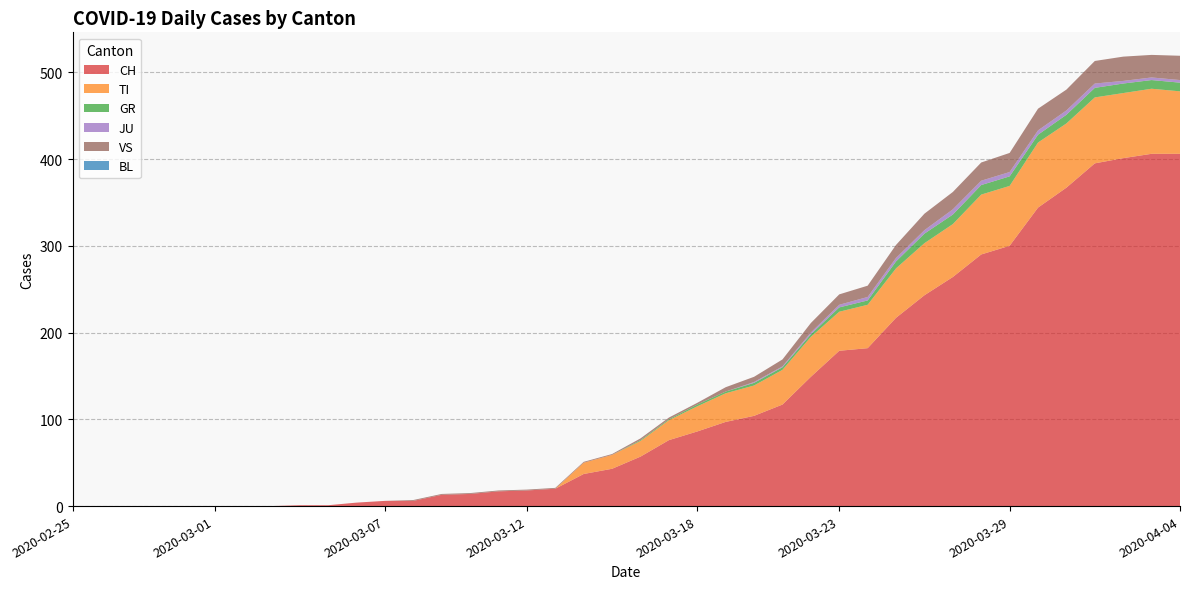

Reading left to right, transcribe all the data shown in this chart.

CH: 2020-02-25=0	2020-02-26=0	2020-02-27=0	2020-02-28=0	2020-02-29=0	2020-03-01=0	2020-03-02=0	2020-03-03=0	2020-03-04=1	2020-03-05=1	2020-03-06=4	2020-03-07=6	2020-03-08=6	2020-03-09=13	2020-03-10=14	2020-03-11=17	2020-03-12=18	2020-03-13=20	2020-03-14=37	2020-03-15=43	2020-03-16=57	2020-03-17=76	2020-03-18=86	2020-03-19=97	2020-03-20=104	2020-03-21=117	2020-03-22=149	2020-03-23=179	2020-03-24=182	2020-03-25=217	2020-03-26=243	2020-03-27=264	2020-03-28=290	2020-03-29=300	2020-03-30=344	2020-03-31=367	2020-04-01=395	2020-04-02=401	2020-04-03=406	2020-04-04=406
TI: 2020-02-25=0	2020-02-26=0	2020-02-27=0	2020-02-28=0	2020-02-29=0	2020-03-01=0	2020-03-02=0	2020-03-03=0	2020-03-04=0	2020-03-05=0	2020-03-06=0	2020-03-07=0	2020-03-08=0	2020-03-09=0	2020-03-10=0	2020-03-11=0	2020-03-12=0	2020-03-13=0	2020-03-14=13	2020-03-15=16	2020-03-16=18	2020-03-17=23	2020-03-18=29	2020-03-19=33	2020-03-20=35	2020-03-21=40	2020-03-22=46	2020-03-23=45	2020-03-24=50	2020-03-25=57	2020-03-26=60	2020-03-27=61	2020-03-28=69	2020-03-29=69	2020-03-30=75	2020-03-31=74	2020-04-01=76	2020-04-02=75	2020-04-03=75	2020-04-04=72
GR: 2020-02-25=0	2020-02-26=0	2020-02-27=0	2020-02-28=0	2020-02-29=0	2020-03-01=0	2020-03-02=0	2020-03-03=0	2020-03-04=0	2020-03-05=0	2020-03-06=0	2020-03-07=0	2020-03-08=0	2020-03-09=0	2020-03-10=0	2020-03-11=0	2020-03-12=0	2020-03-13=0	2020-03-14=0	2020-03-15=0	2020-03-16=1	2020-03-17=1	2020-03-18=2	2020-03-19=2	2020-03-20=3	2020-03-21=3	2020-03-22=3	2020-03-23=5	2020-03-24=5	2020-03-25=8	2020-03-26=11	2020-03-27=11	2020-03-28=11	2020-03-29=11	2020-03-30=9	2020-03-31=10	2020-04-01=11	2020-04-02=11	2020-04-03=10	2020-04-04=10
JU: 2020-02-25=0	2020-02-26=0	2020-02-27=0	2020-02-28=0	2020-02-29=0	2020-03-01=0	2020-03-02=0	2020-03-03=0	2020-03-04=0	2020-03-05=0	2020-03-06=0	2020-03-07=0	2020-03-08=0	2020-03-09=0	2020-03-10=0	2020-03-11=0	2020-03-12=0	2020-03-13=0	2020-03-14=0	2020-03-15=0	2020-03-16=0	2020-03-17=0	2020-03-18=0	2020-03-19=0	2020-03-20=1	2020-03-21=1	2020-03-22=2	2020-03-23=3	2020-03-24=4	2020-03-25=4	2020-03-26=4	2020-03-27=6	2020-03-28=5	2020-03-29=5	2020-03-30=5	2020-03-31=5	2020-04-01=5	2020-04-02=3	2020-04-03=3	2020-04-04=3
VS: 2020-02-25=0	2020-02-26=0	2020-02-27=0	2020-02-28=0	2020-02-29=0	2020-03-01=0	2020-03-02=0	2020-03-03=0	2020-03-04=0	2020-03-05=0	2020-03-06=0	2020-03-07=0	2020-03-08=1	2020-03-09=1	2020-03-10=1	2020-03-11=1	2020-03-12=1	2020-03-13=1	2020-03-14=1	2020-03-15=1	2020-03-16=2	2020-03-17=2	2020-03-18=2	2020-03-19=5	2020-03-20=6	2020-03-21=8	2020-03-22=11	2020-03-23=12	2020-03-24=13	2020-03-25=15	2020-03-26=19	2020-03-27=20	2020-03-28=21	2020-03-29=22	2020-03-30=25	2020-03-31=24	2020-04-01=26	2020-04-02=28	2020-04-03=26	2020-04-04=28
BL: 2020-02-25=0	2020-02-26=0	2020-02-27=0	2020-02-28=0	2020-02-29=0	2020-03-01=0	2020-03-02=0	2020-03-03=0	2020-03-04=0	2020-03-05=0	2020-03-06=0	2020-03-07=0	2020-03-08=0	2020-03-09=0	2020-03-10=0	2020-03-11=0	2020-03-12=0	2020-03-13=0	2020-03-14=0	2020-03-15=0	2020-03-16=0	2020-03-17=0	2020-03-18=0	2020-03-19=0	2020-03-20=0	2020-03-21=0	2020-03-22=0	2020-03-23=0	2020-03-24=0	2020-03-25=0	2020-03-26=0	2020-03-27=0	2020-03-28=0	2020-03-29=0	2020-03-30=0	2020-03-31=0	2020-04-01=0	2020-04-02=0	2020-04-03=0	2020-04-04=0